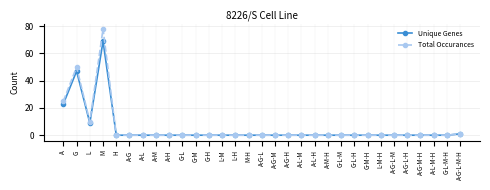

What is the average value of the Total Occurances series?

5